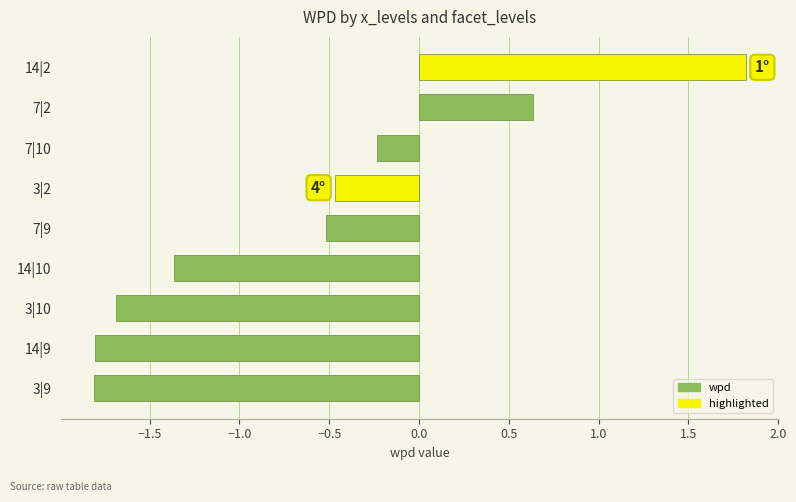

What position from the bottom is 3|9?

1